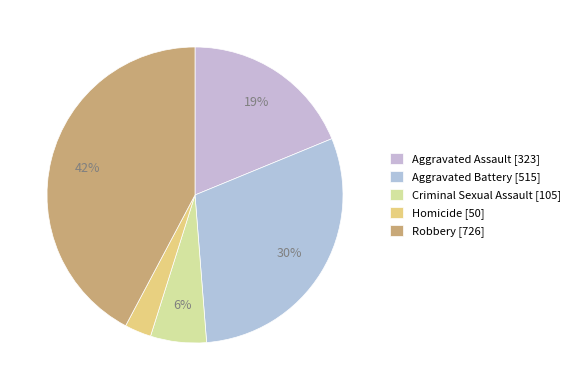

Is it true that Homicide is 18% of the pie?

False